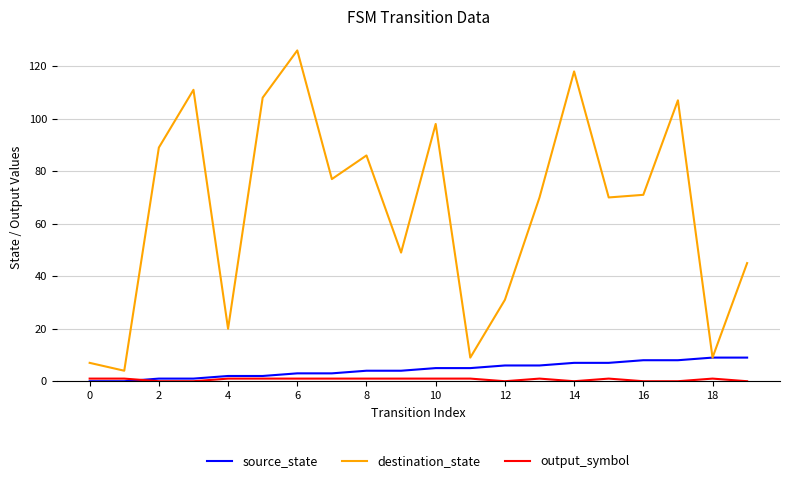

Which series has the widest spread of values?

destination_state